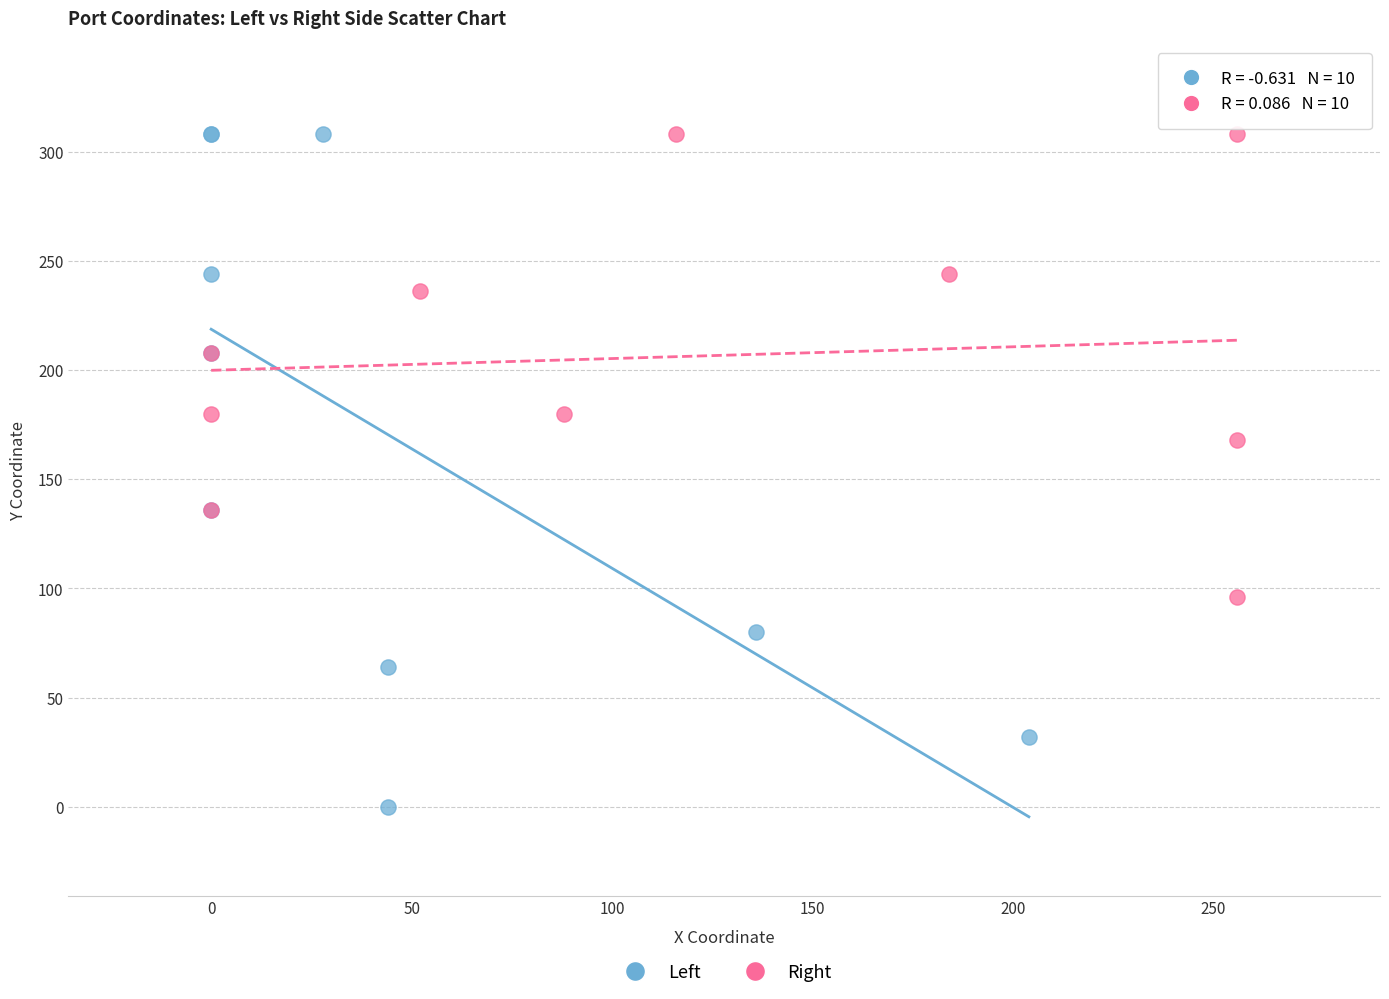

Which series has the largest Y range (max minus min)?

Left